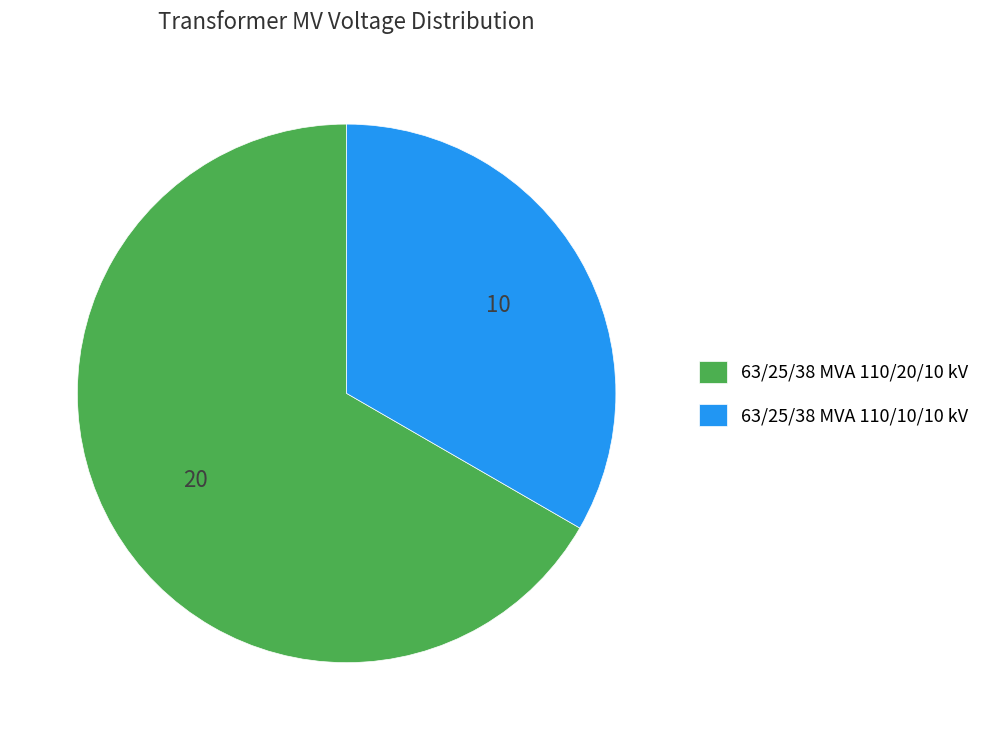

How many slices are in this pie chart?

2